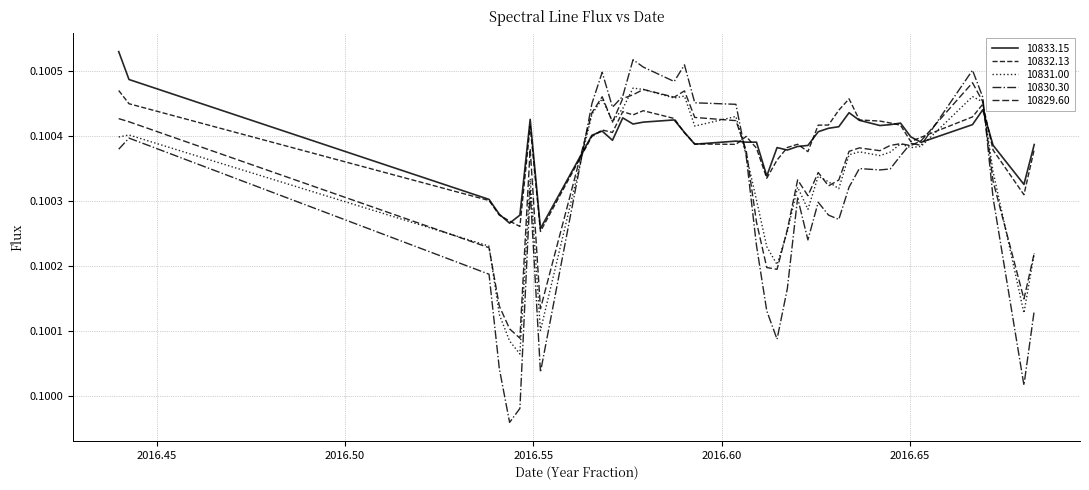

Does the chart display data point markers on the line(s)?

No